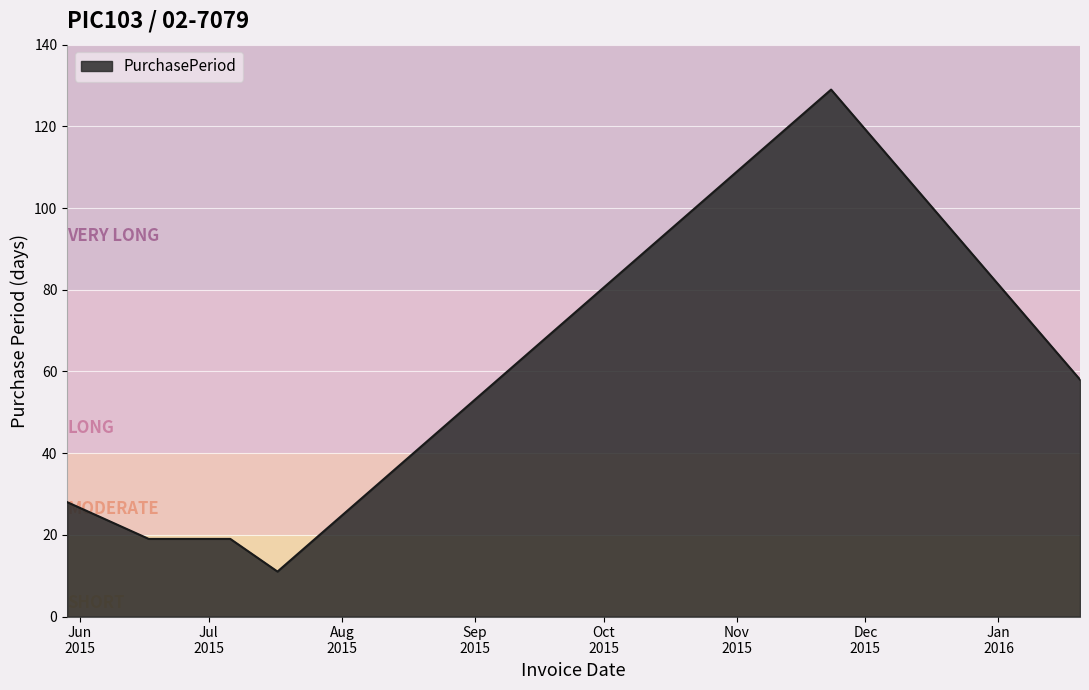

What is the average value?

44